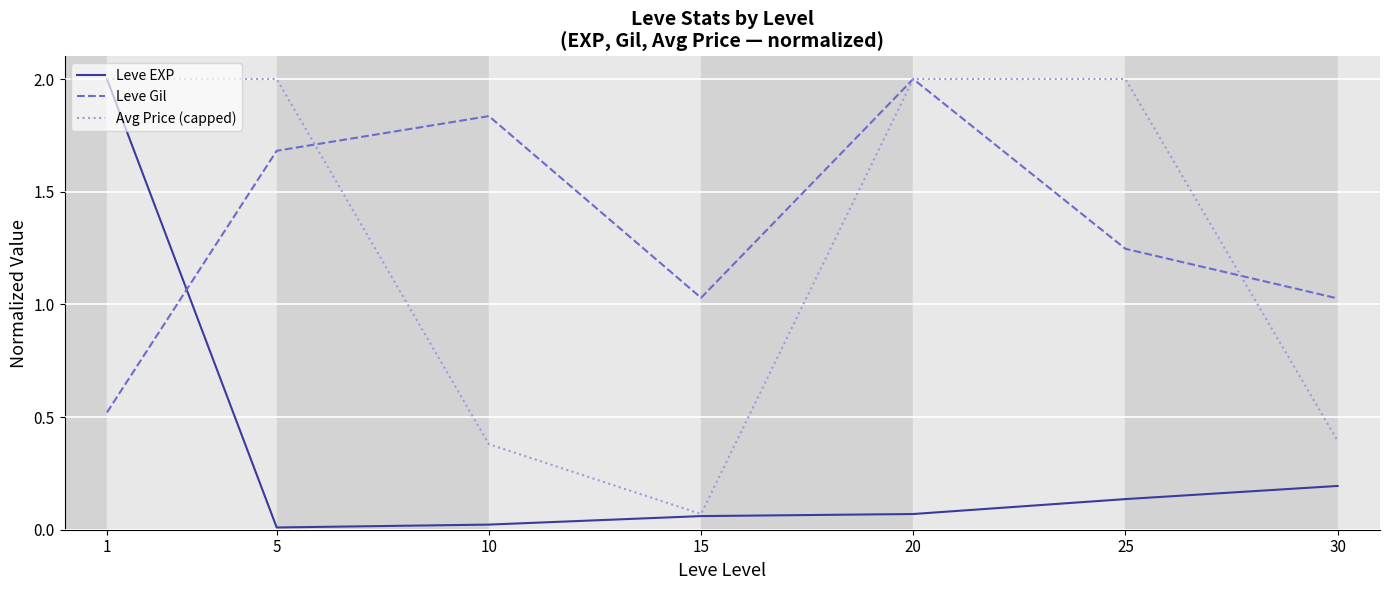

What is the sum of all Avg Price (capped) values?

8.8